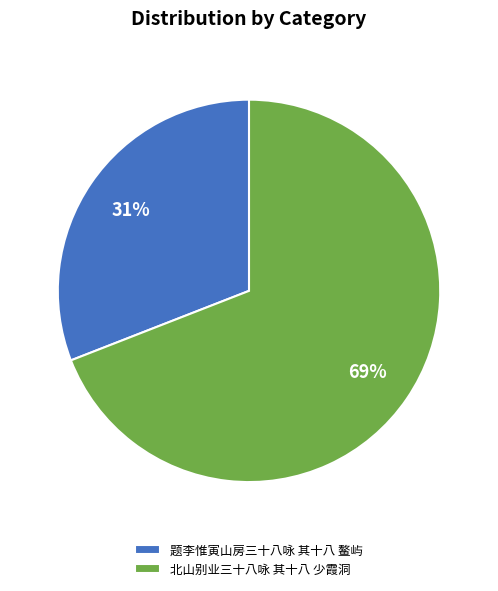

The 题李惟寅山房三十八咏 其十八 鳌屿 slice represents 19% of the pie. True or false?

False